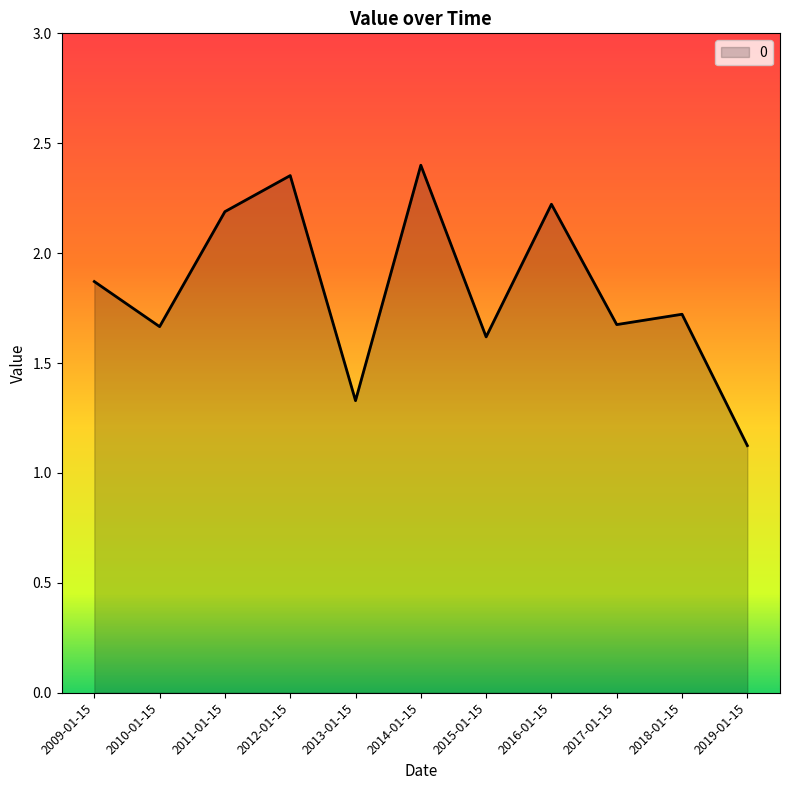

What is the sum of the values at 2013-01-15 and 2019-01-15?

2.5